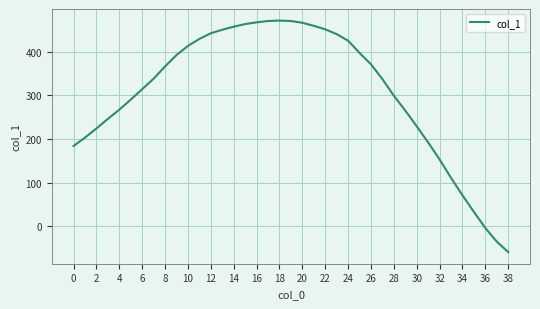

What is the smallest value displayed?

-59